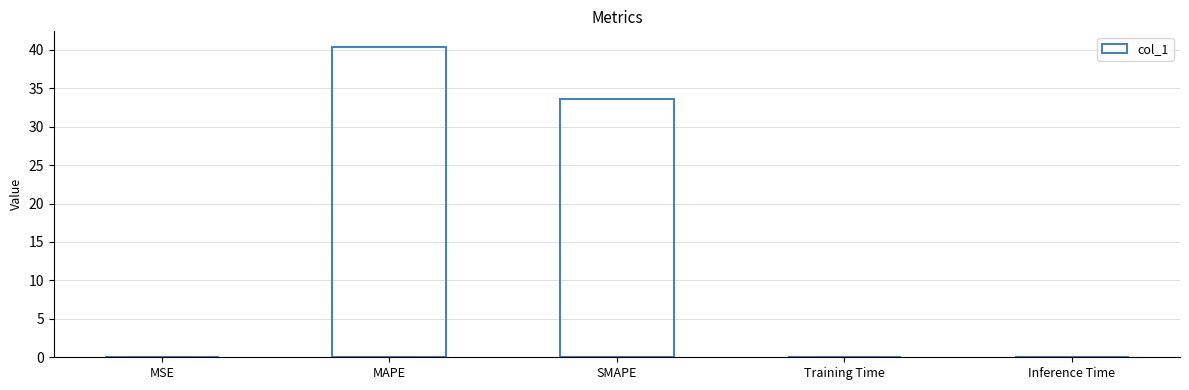

Which label corresponds to the largest value in the chart?

MAPE